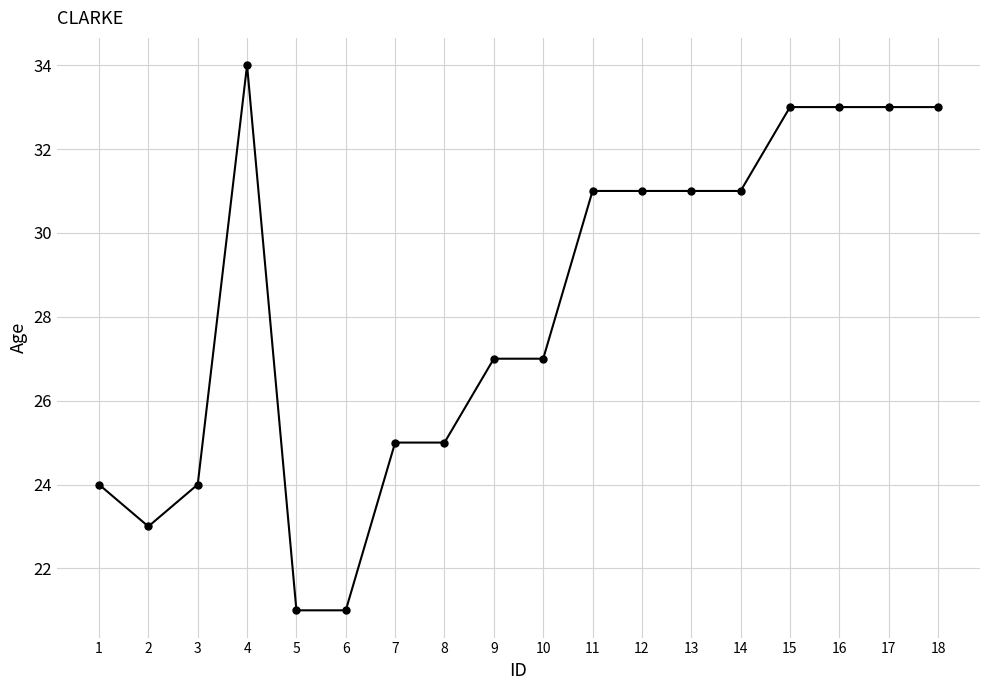

Reading left to right, transcribe all the data shown in this chart.

24	23	24	34	21	21	25	25	27	27	31	31	31	31	33	33	33	33